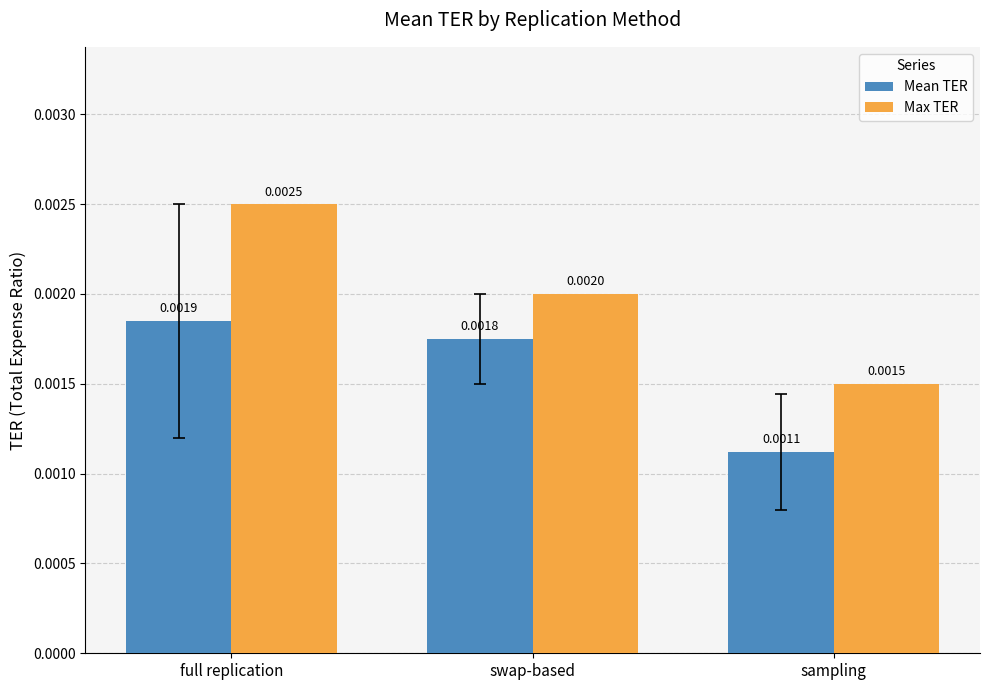

Which series changed the most between full replication and sampling?

Max TER